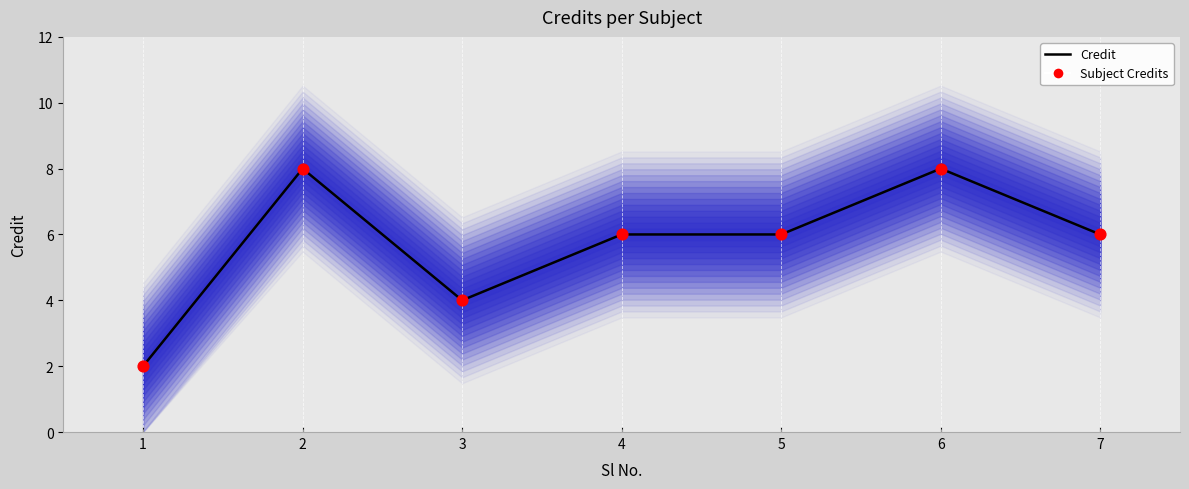

Which series has the largest total across all categories?

Credit